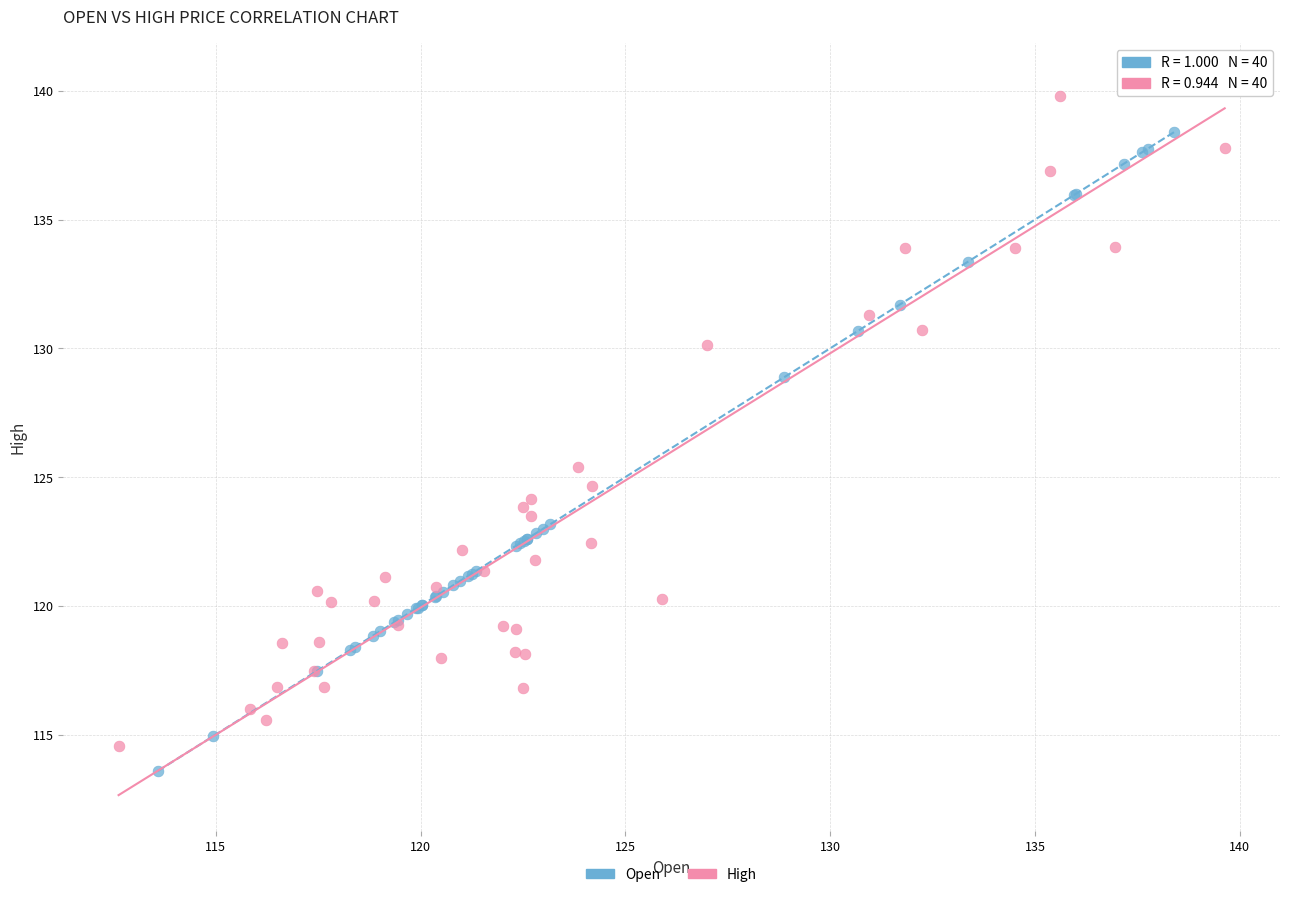

Which series has the largest Y range (max minus min)?

High